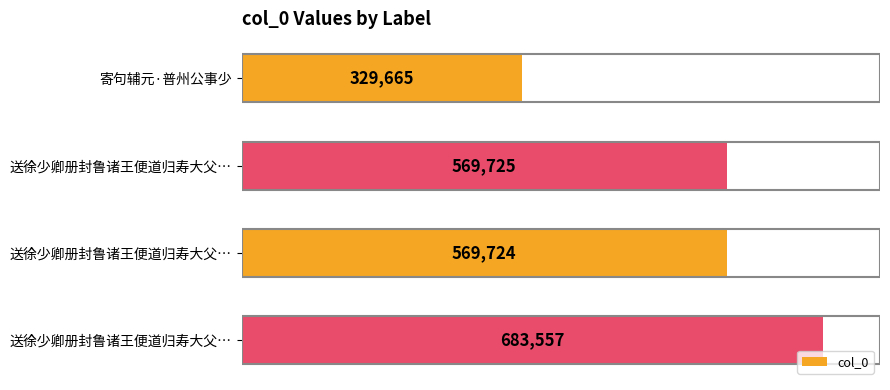

Does the chart contain any negative values?

No